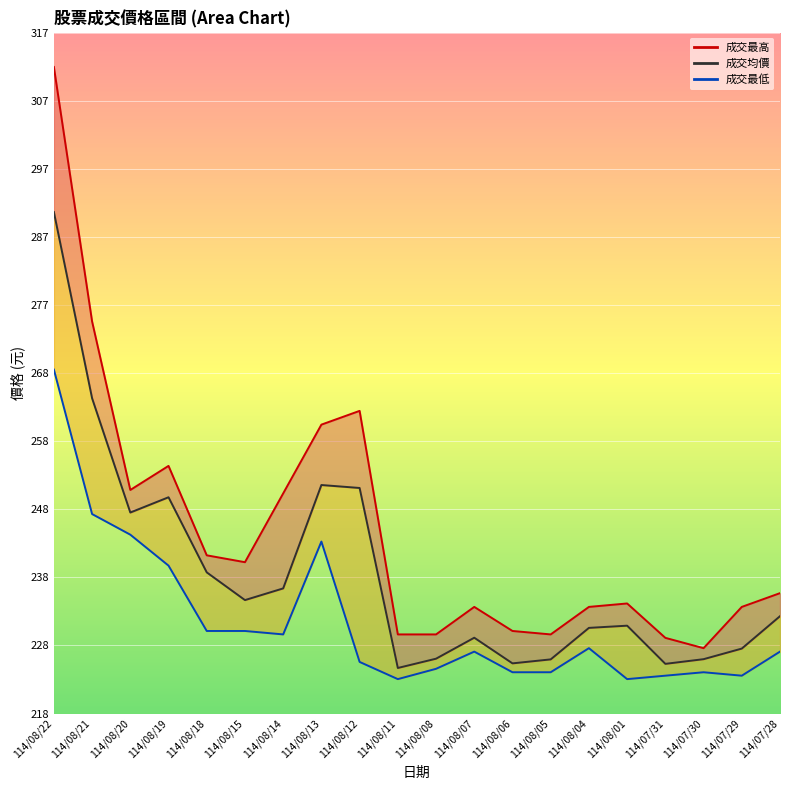

What is the difference between the maximum and second lowest values?

65.7